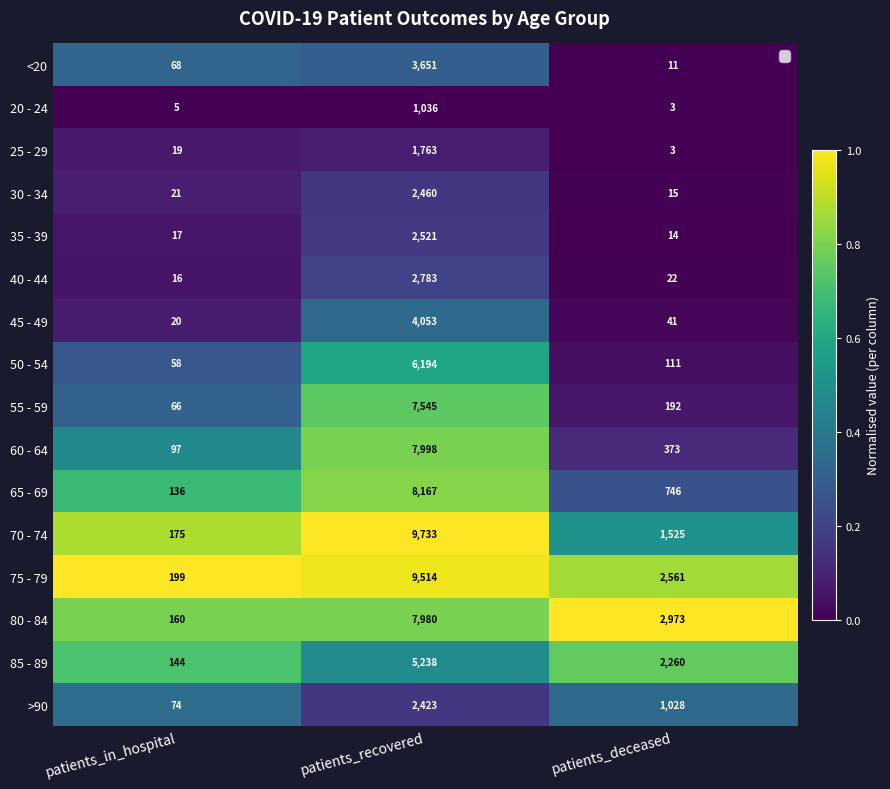

What value does the 45 - 49 series have at patients_deceased, to the nearest 10?

40